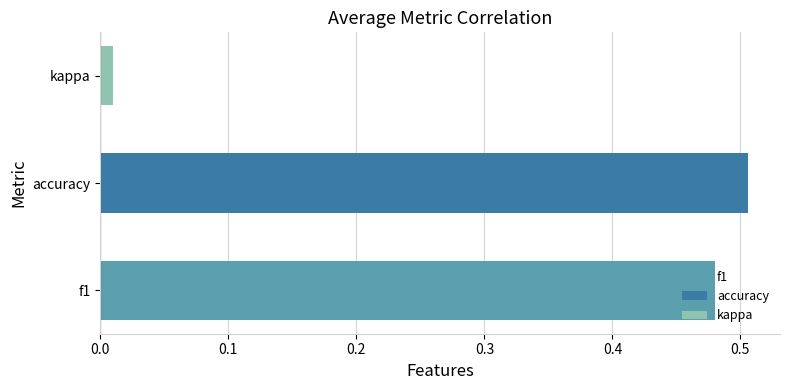

Between 21 and 8, which is larger?

21